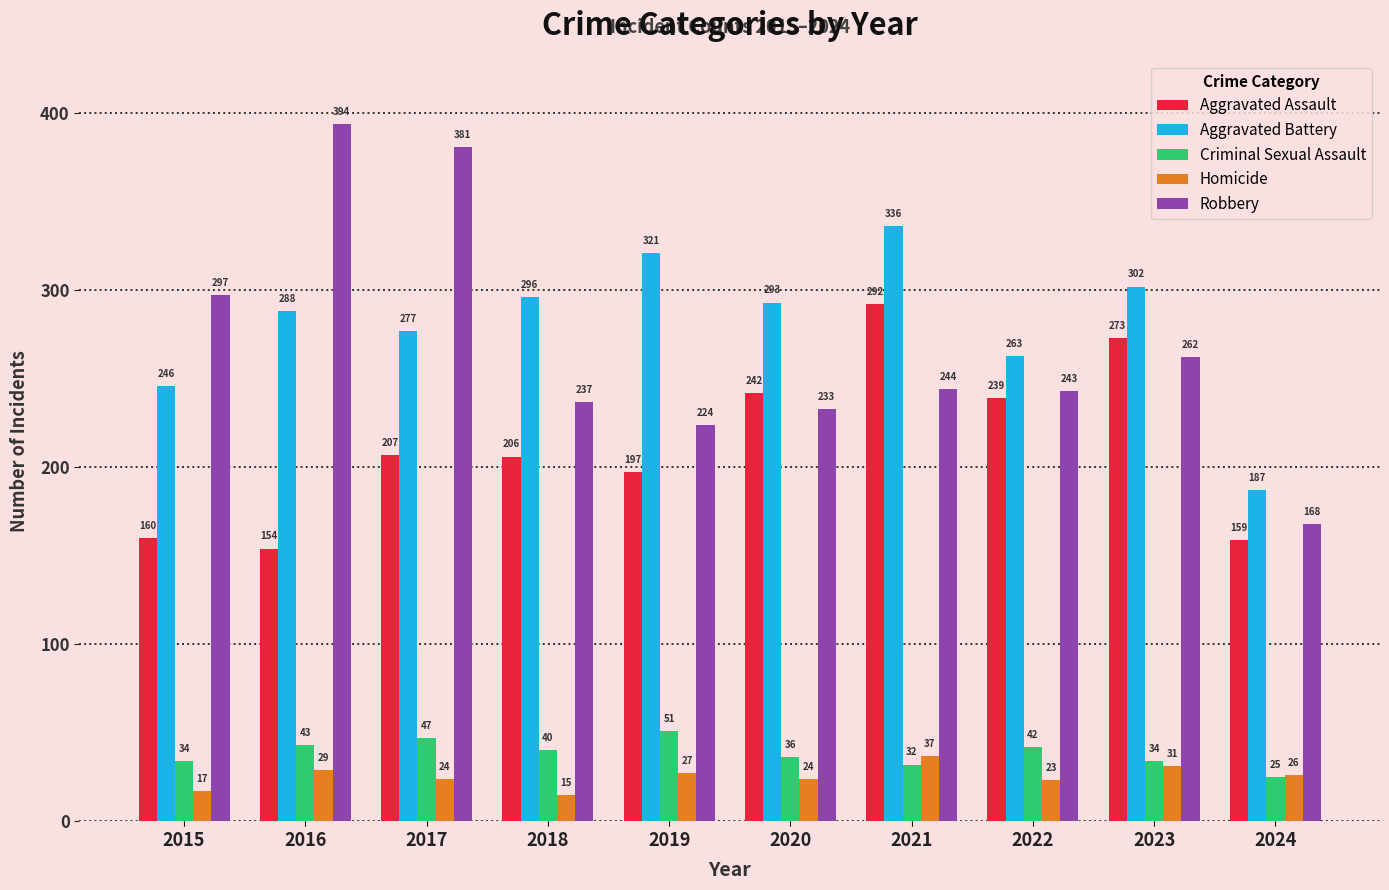

Which series changed the most between 2017 and 2021?

Robbery